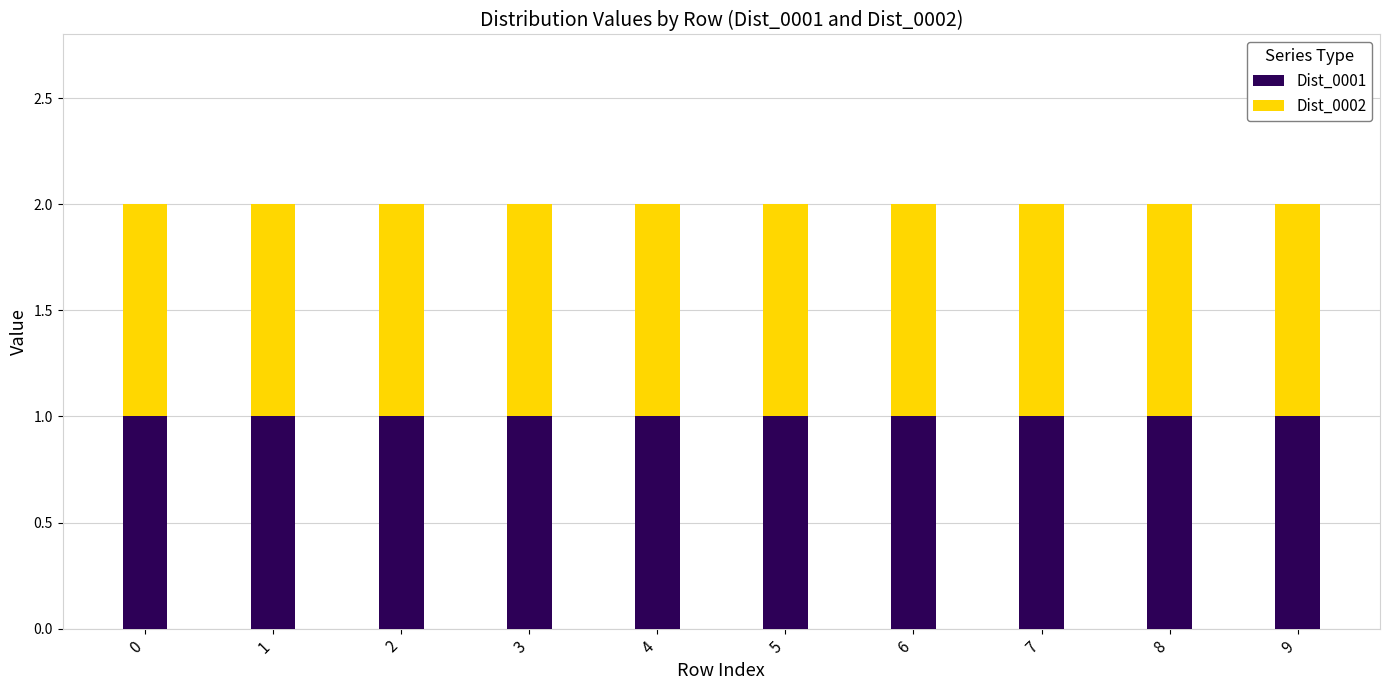

Between 3 and 9, which series saw the biggest shift?

Dist_0001